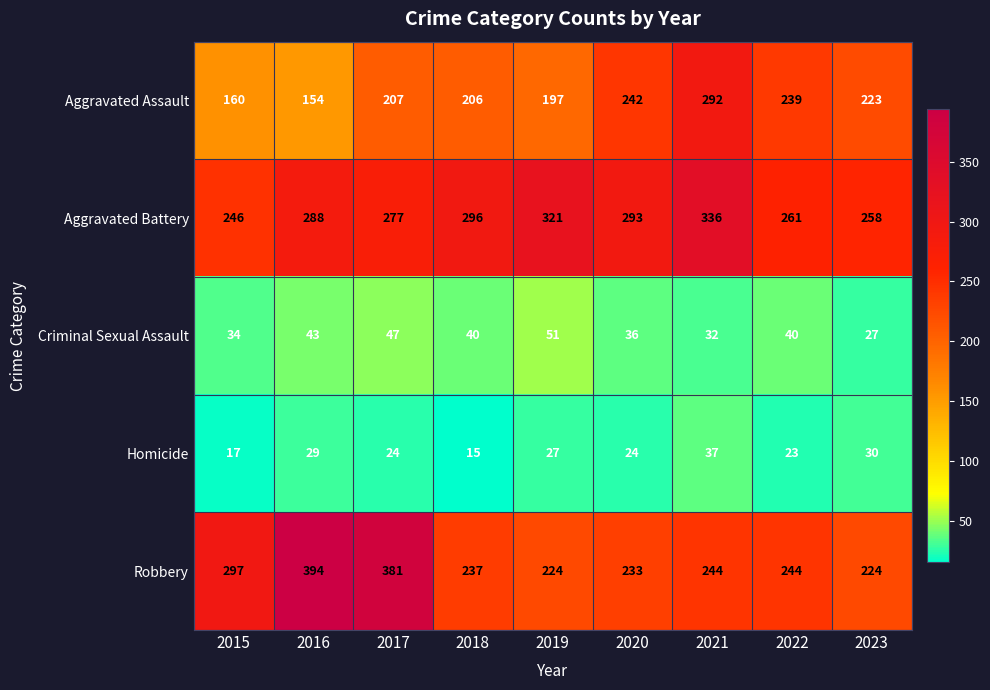

Which series has the widest spread of values?

Robbery